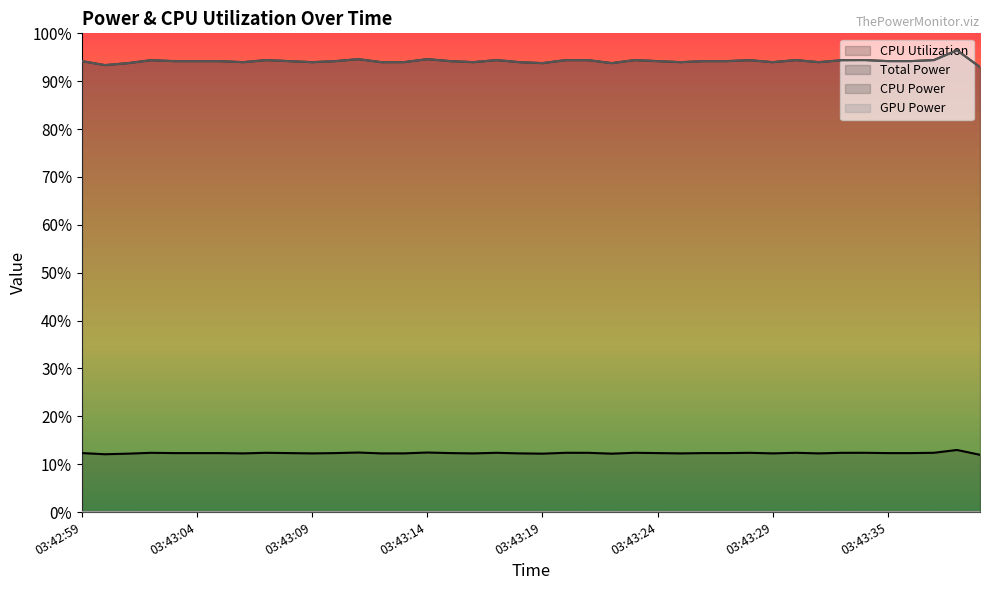

What is the minimum value for Total Power?

0.9